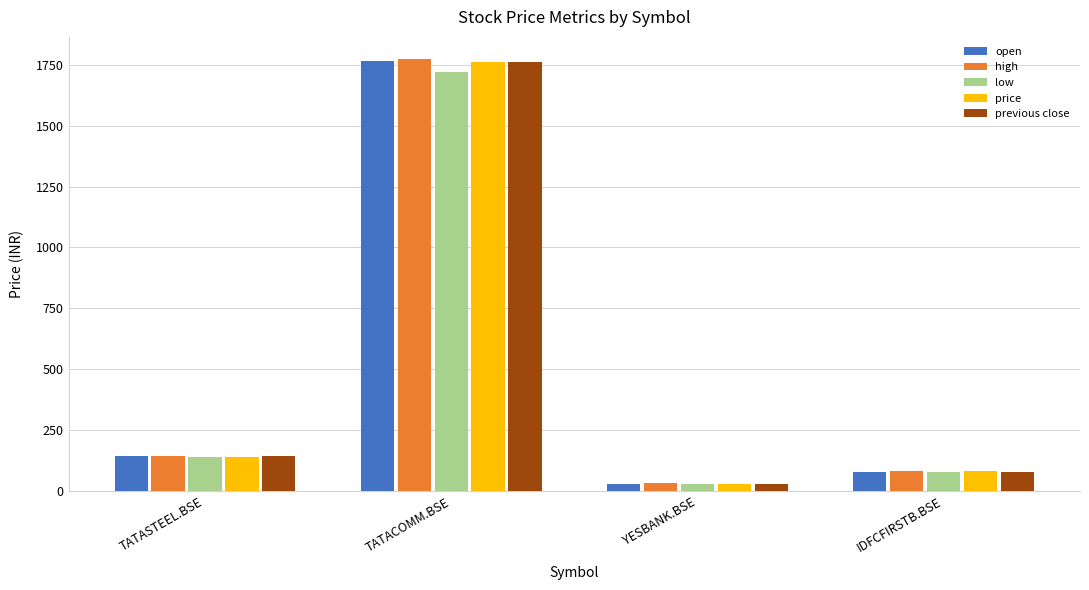

How many bars are there in each group?

5